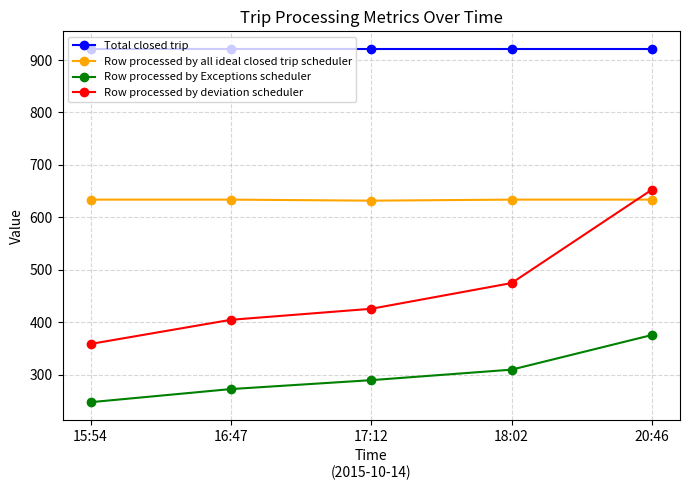

Is this an area chart (filled region under the line)?

No